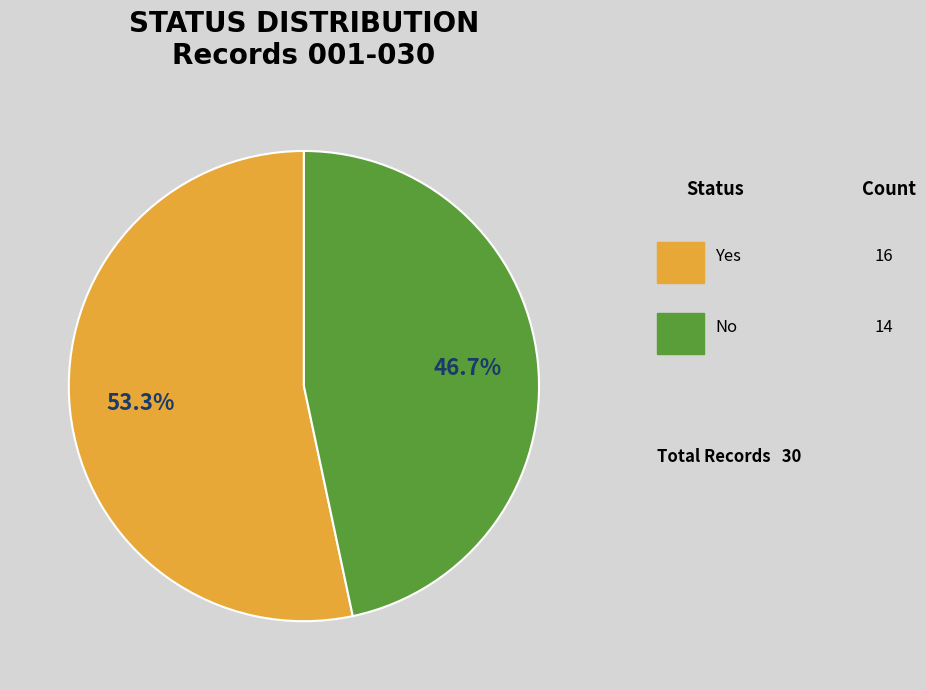

Is there any slice that represents more than half of the pie?

Yes